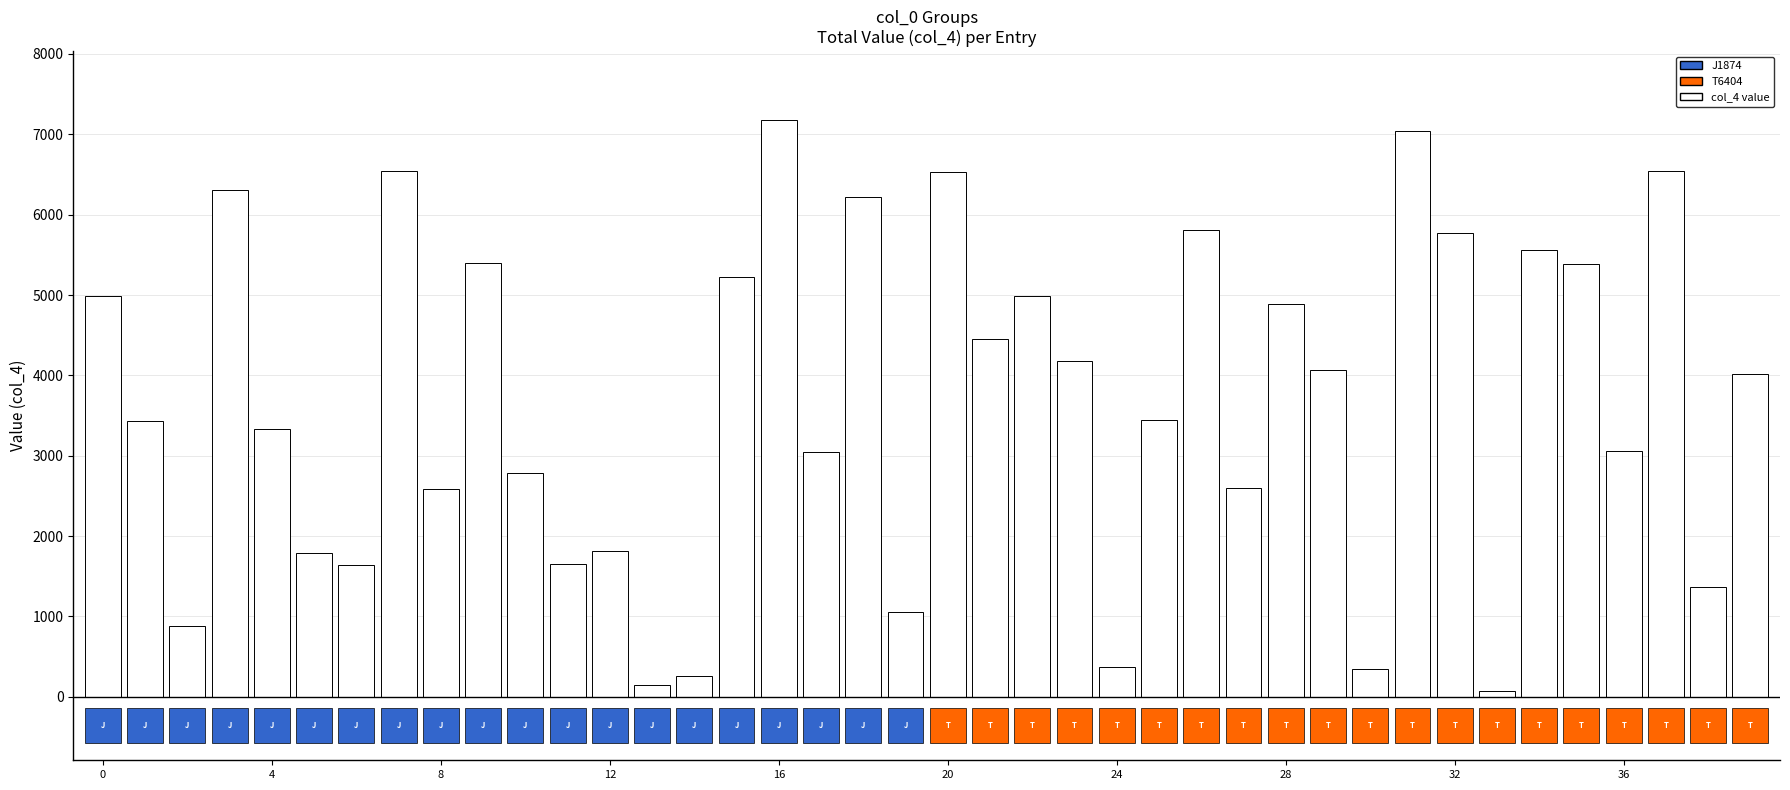

What is the greatest value displayed?

7173